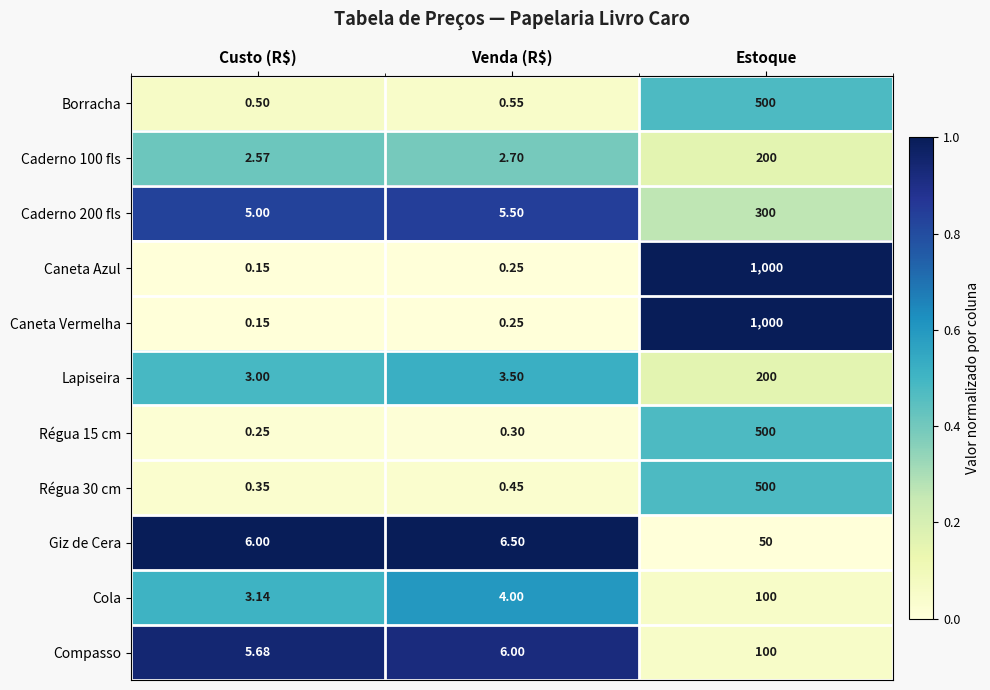

Where is Régua 30 cm nearest to the value 250?

Venda (R$)